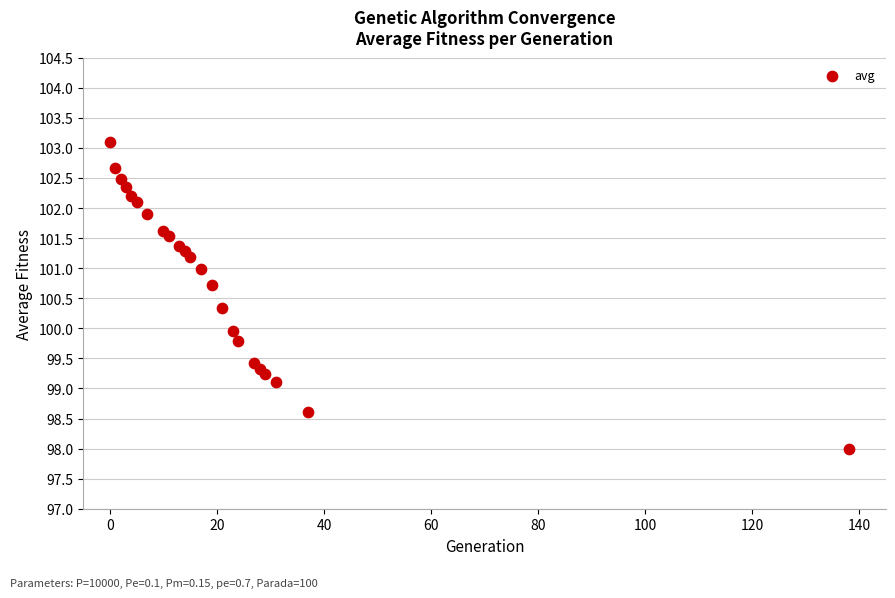

What is the range of X values (max minus min)?

138.0